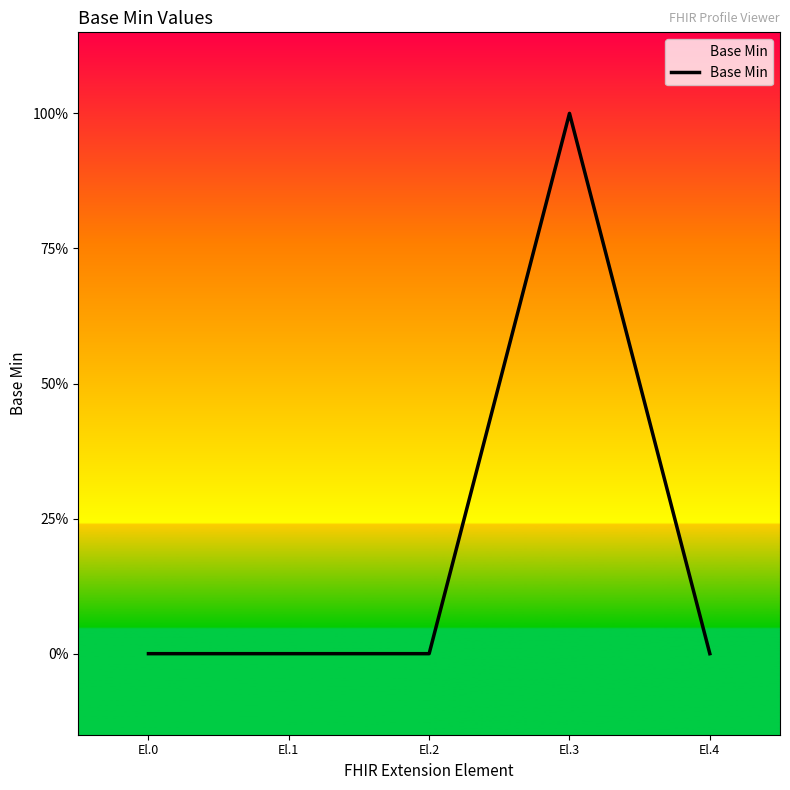

The value at El.4 is 0. True or false?

True